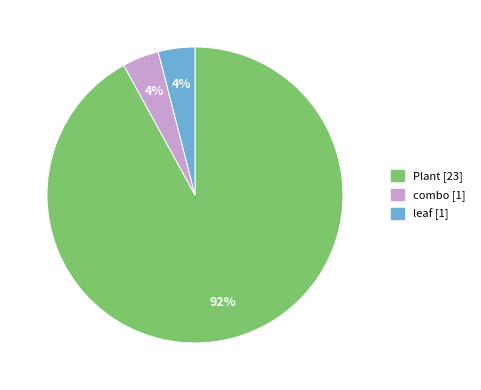

Is it true that combo [1] is 4% of the pie?

True